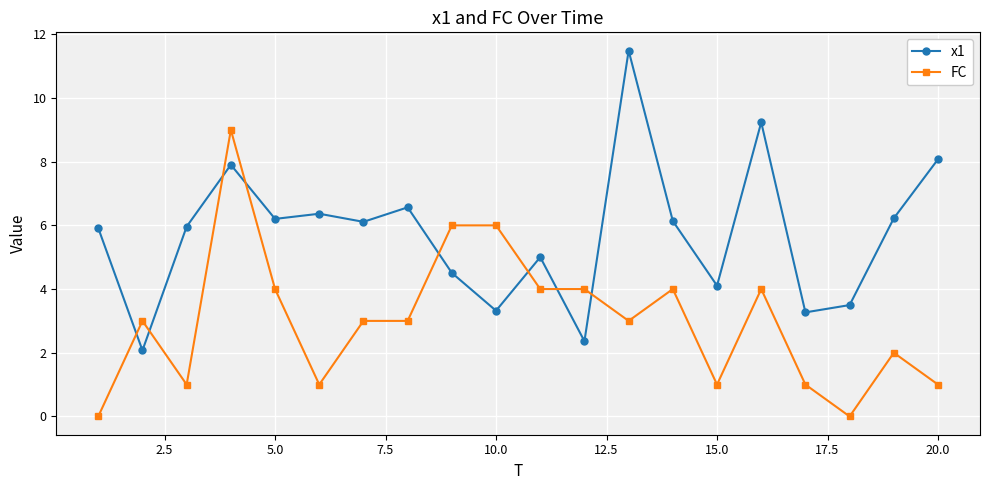

How many lines are shown in the chart?

2